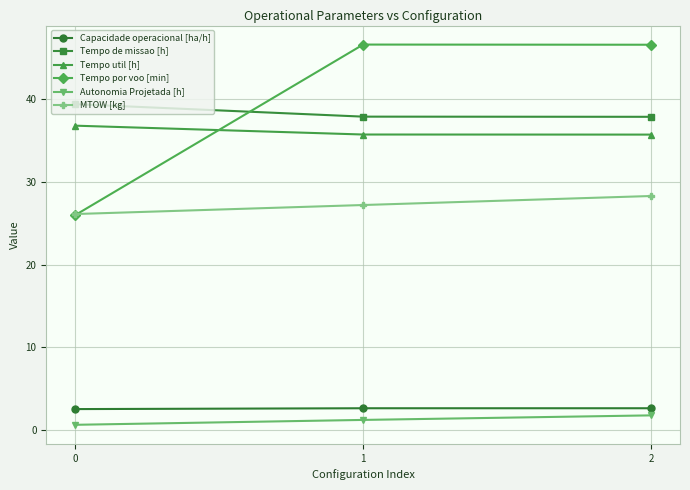

Between 0 and 1, which series saw the biggest shift?

Tempo por voo [min]